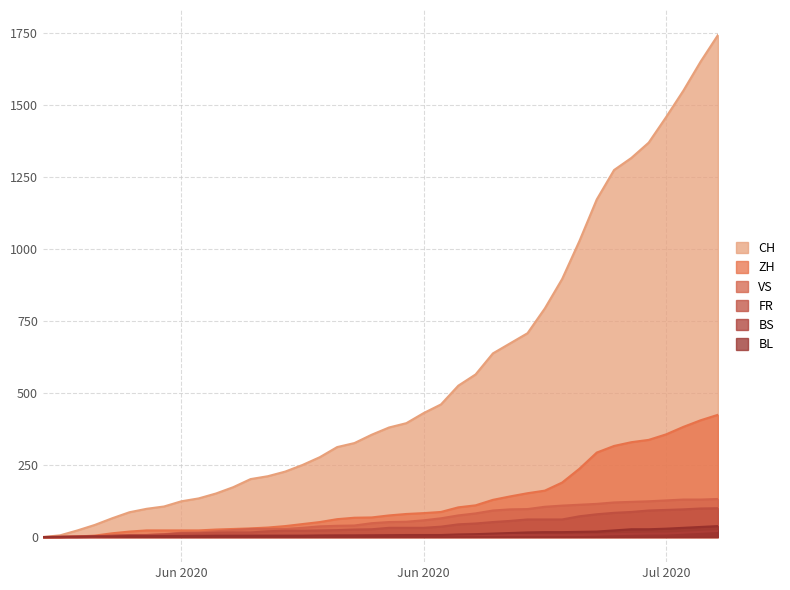

Is it true that BL equals 2 at 21?

False